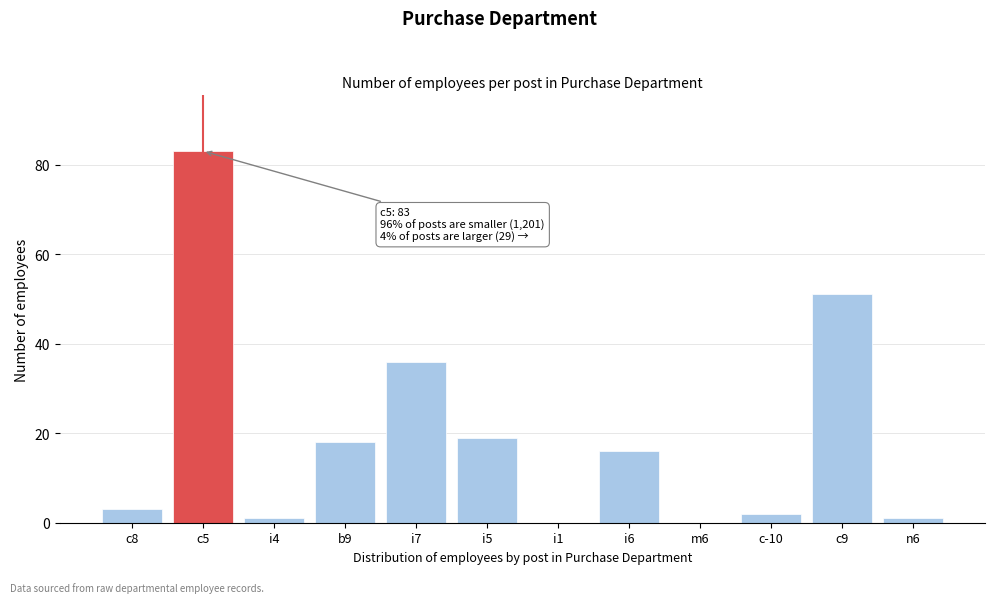

Reading left to right, what are all the values shown in this chart?

c8=3	c5=83	i4=1	b9=18	i7=36	i5=19	i1=0	i6=16	m6=0	c-10=2	c9=51	n6=1